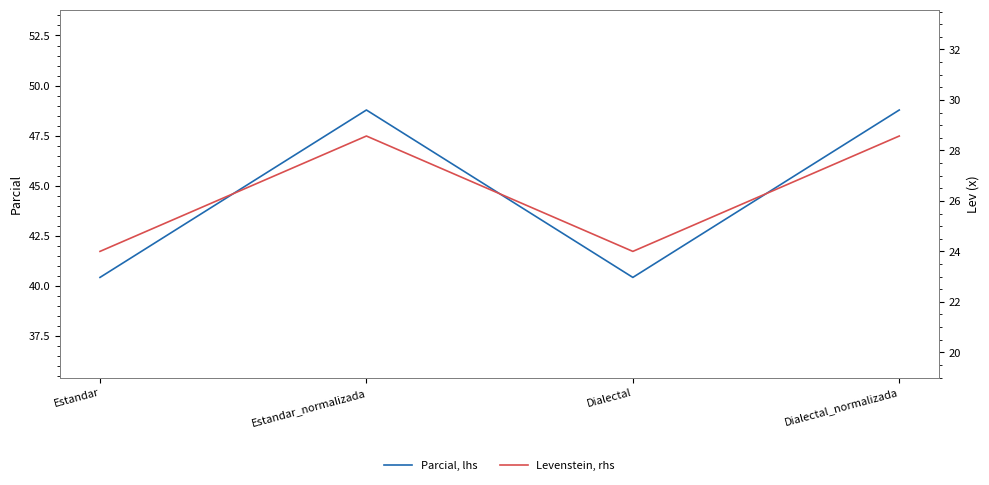

At which label is Levenstein, rhs closest to 26?

Estandar